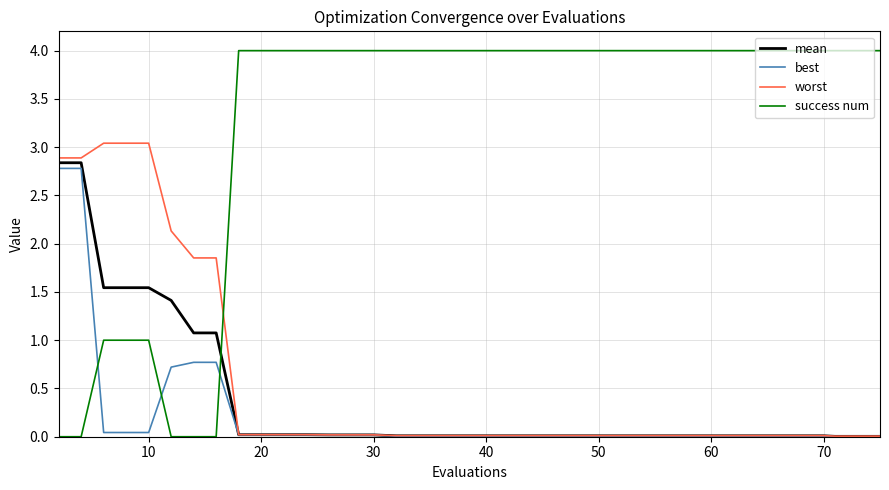

Which series has the largest range (max minus min)?

success num